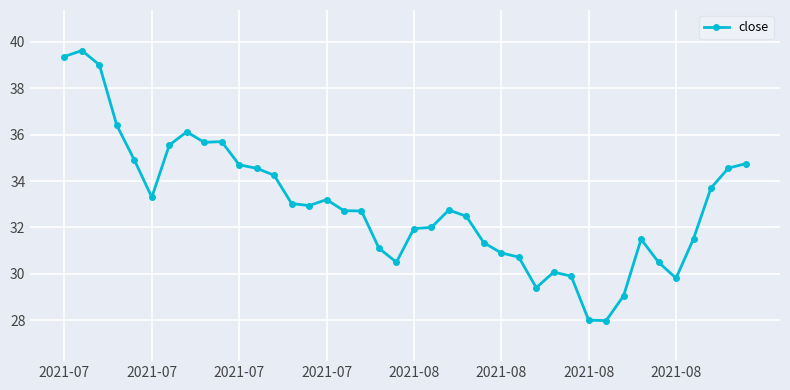

What is the minimum value shown in the chart?

28.0